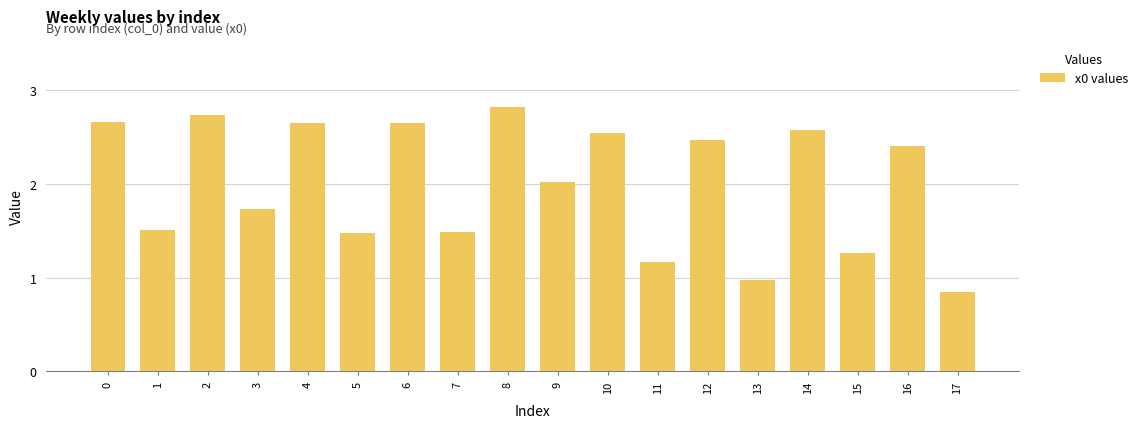

Read the value at 11.

1.2